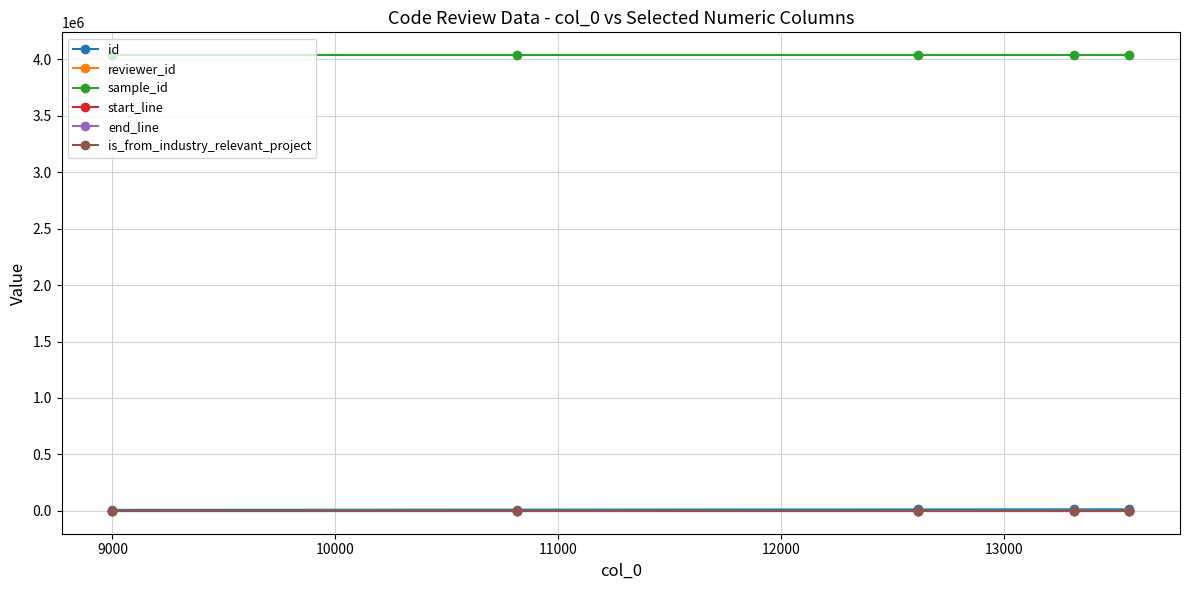

What is the greatest value displayed?

4035683